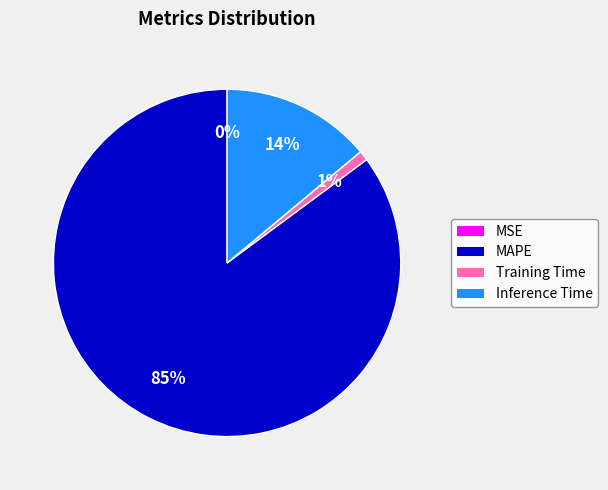

Which category has the biggest portion of the pie?

MAPE